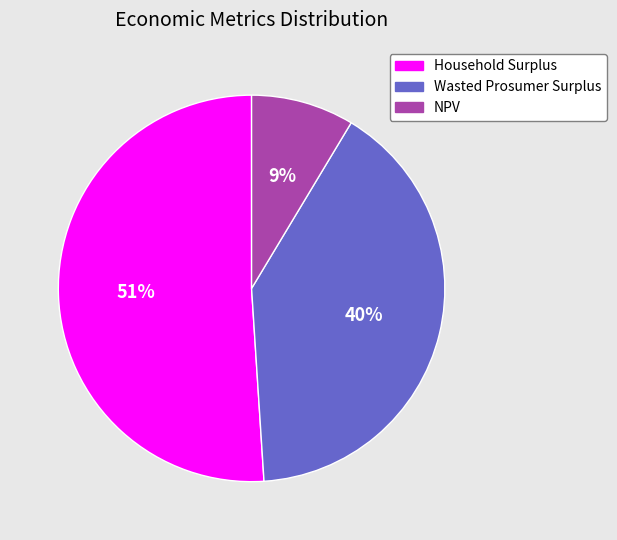

Is the sum of Wasted Prosumer Surplus and Household Surplus greater than half?

Yes